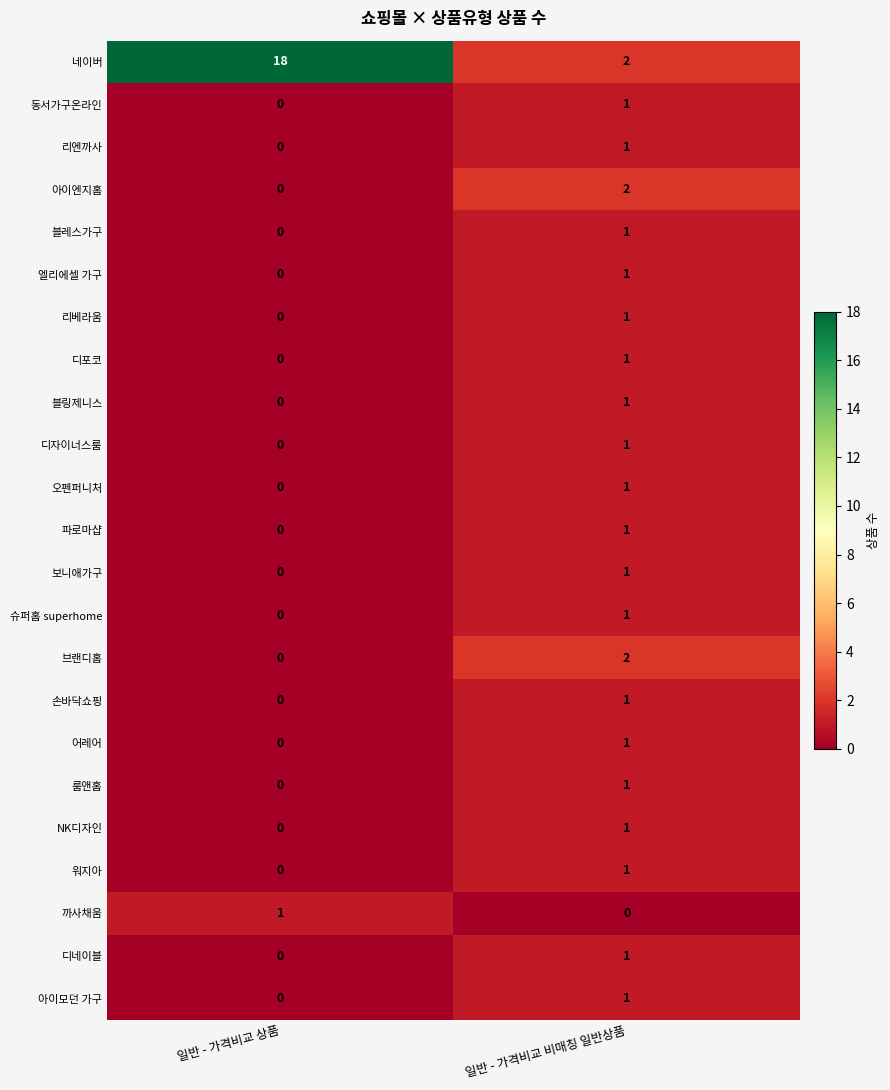

Where is 워지아 nearest to the value 0?

일반 - 가격비교 상품